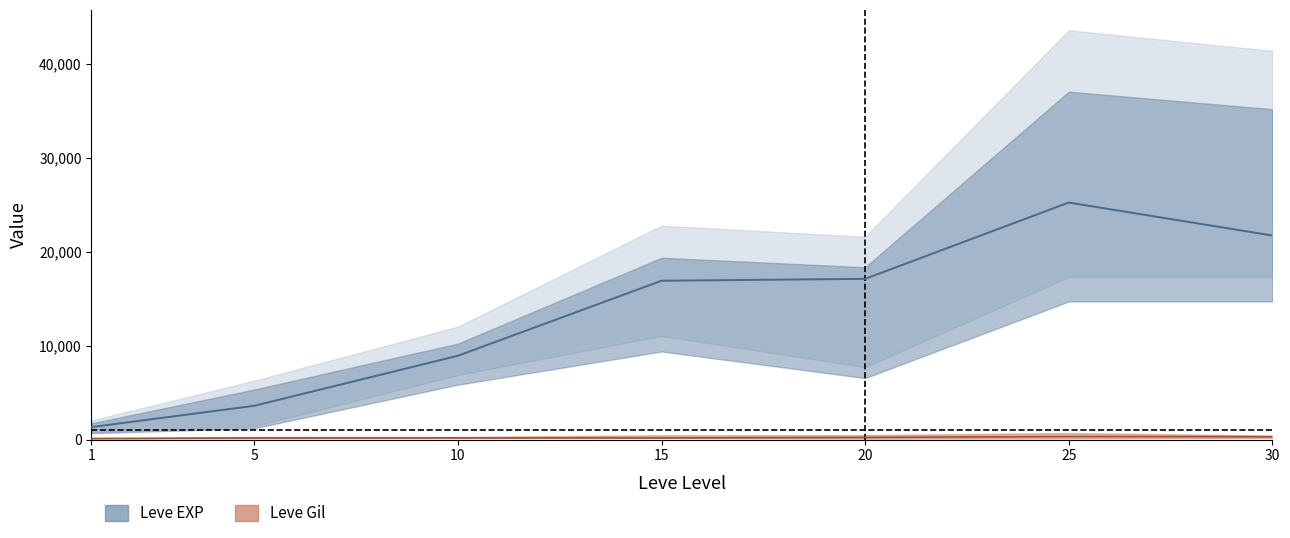

What is the difference between the maximum and minimum values in the Leve EXP mid series?

23920